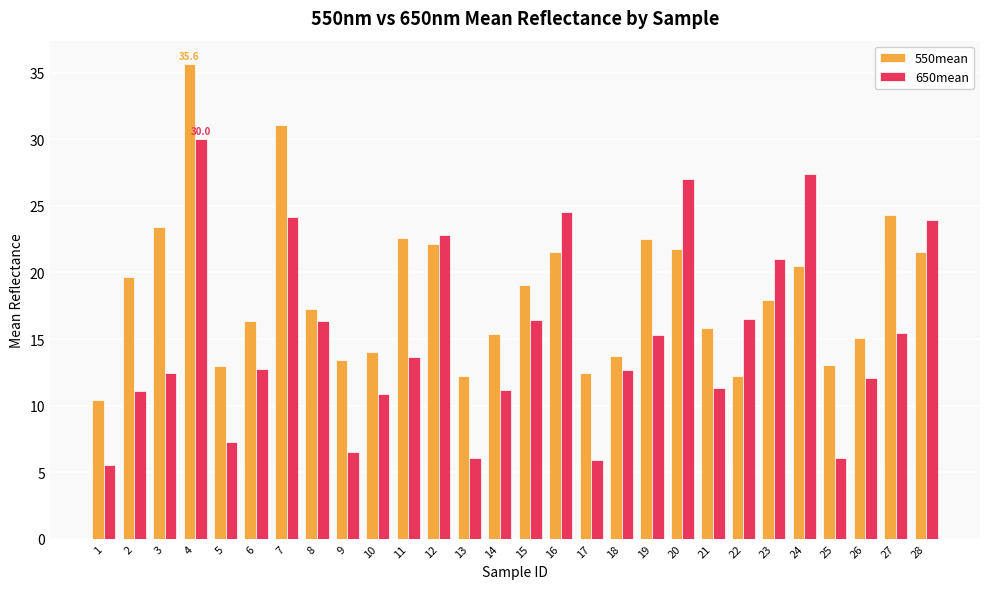

What is the total value across all series at 22?

28.7